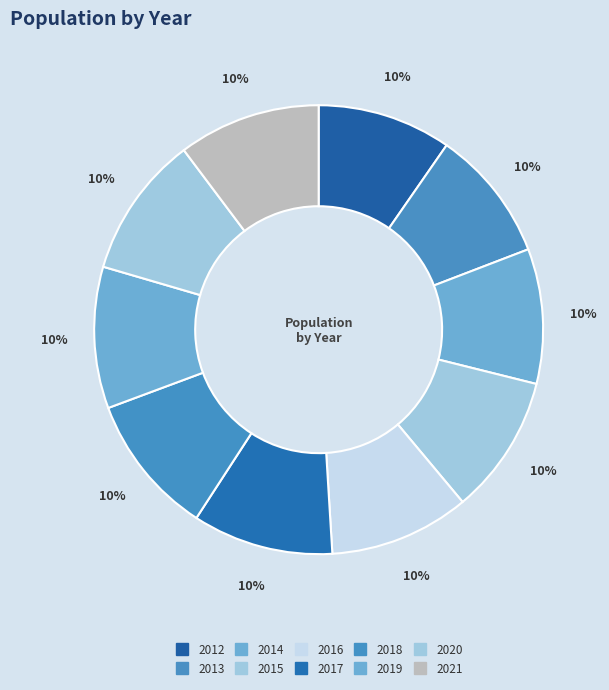

How many segments does this pie chart have?

10